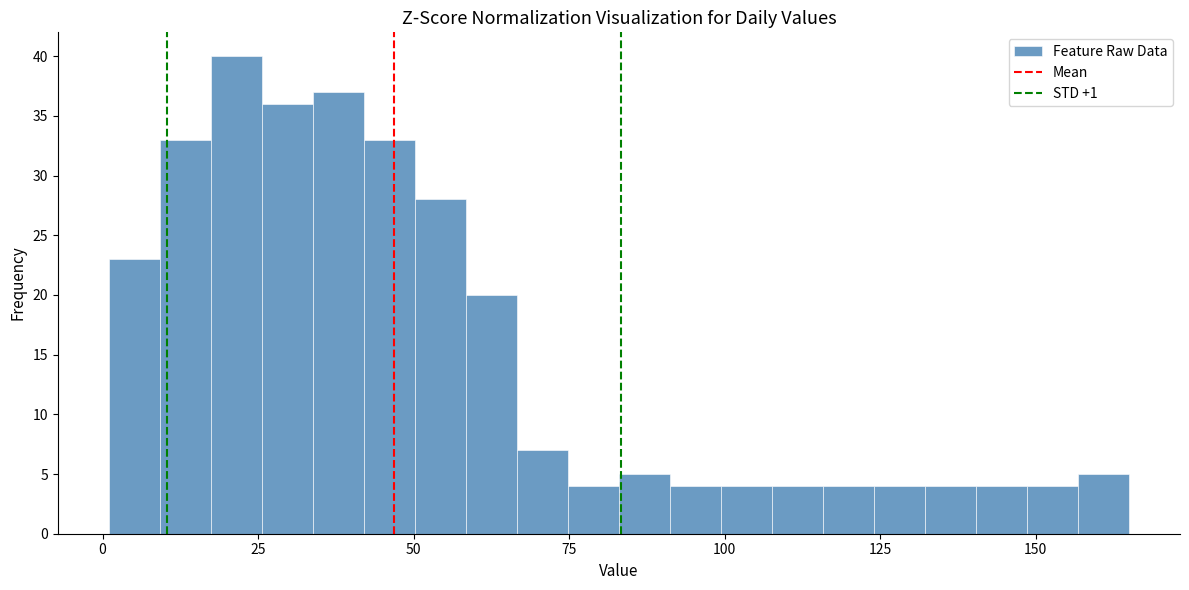

Around what value on the x-axis is the tallest bar? Give the approximate position of its centre, as read against the axis.

20